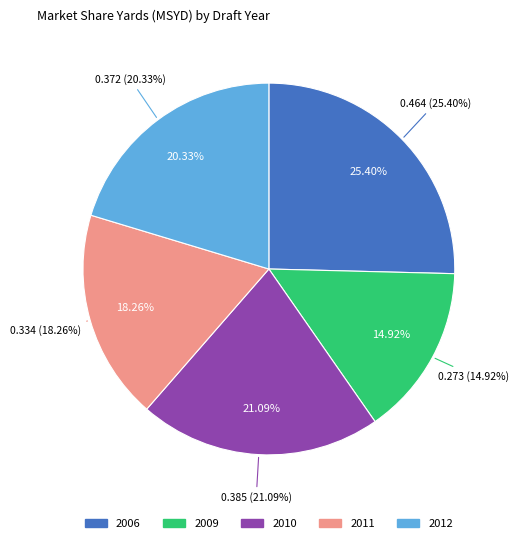

What percentage is NOT represented by 2009?

85.1%